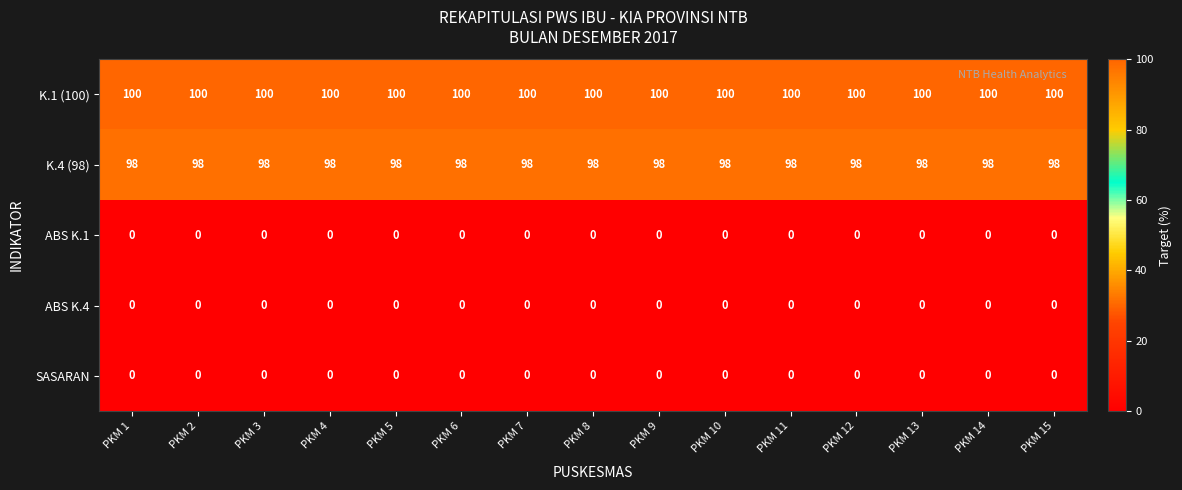

How many categories are shown in the chart?

15